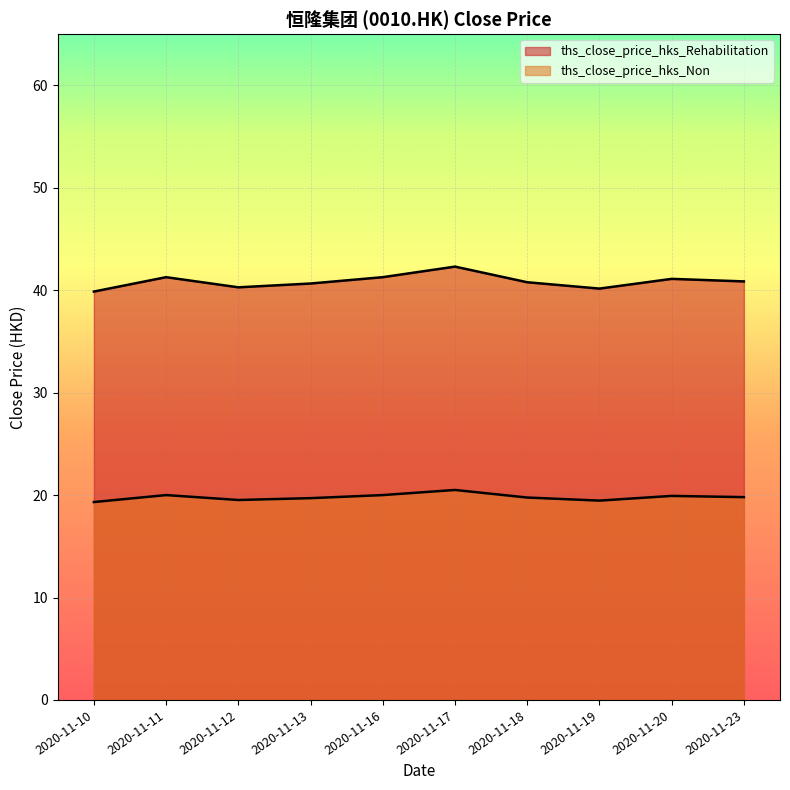

What is the value of the ths_close_price_hks_Non point at the 9th from the left?

19.9